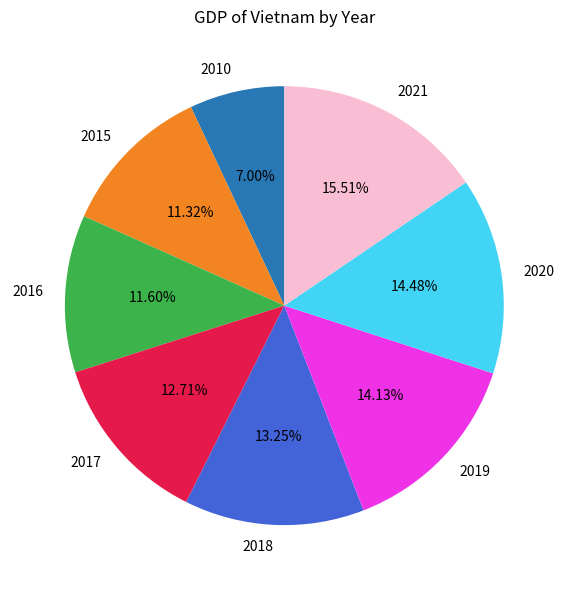

Does 2015 account for over 50% of the chart?

No